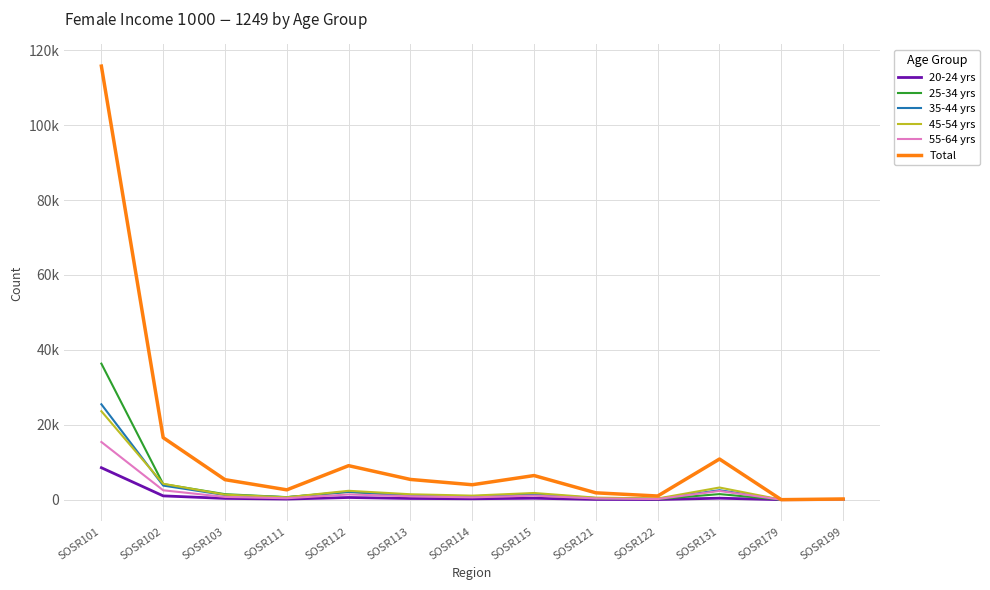

Does the chart display data point markers on the line(s)?

No